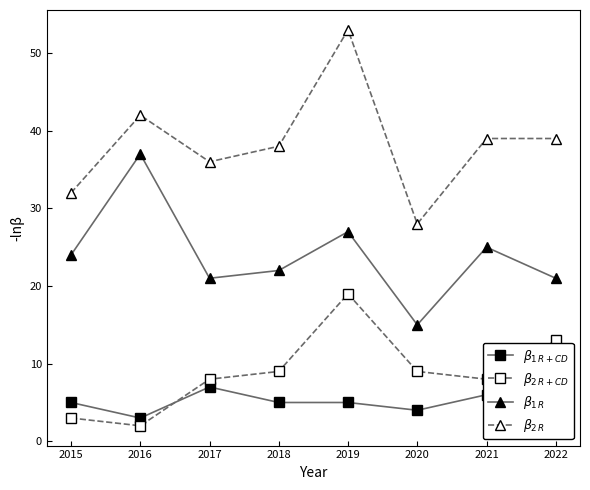

How many lines are shown in the chart?

4